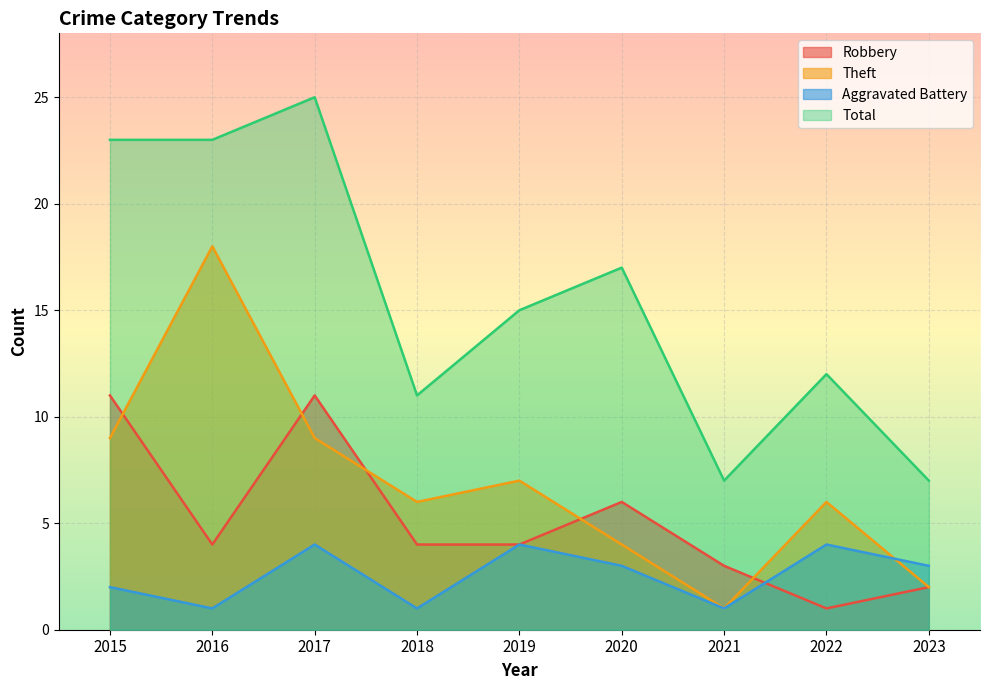

How many lines are shown in the chart?

4